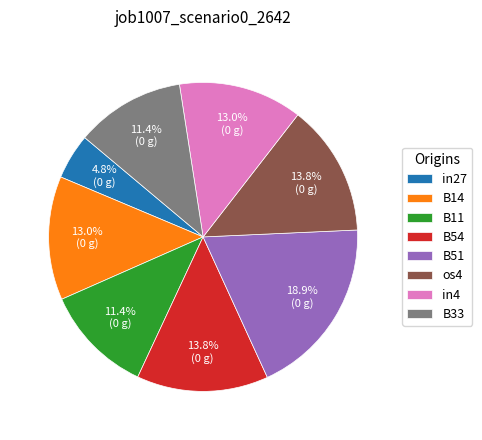

What percentage is the B14 slice, to the nearest percent?

13%